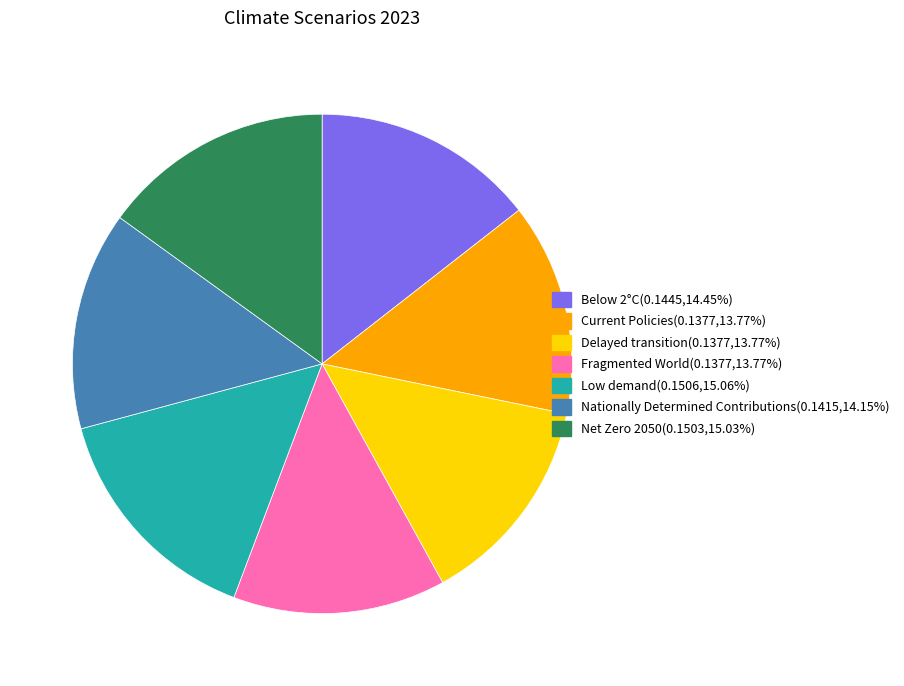

Do Net Zero 2050(0.1503,15.03%) and Delayed transition(0.1377,13.77%) together represent more than half of the pie?

No